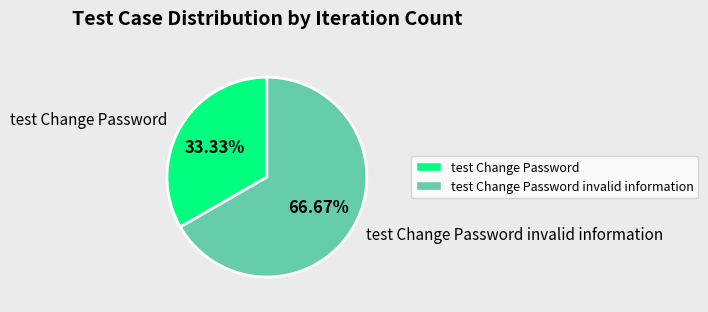

What is the total percentage of test Change Password and test Change Password invalid information?

100.0%